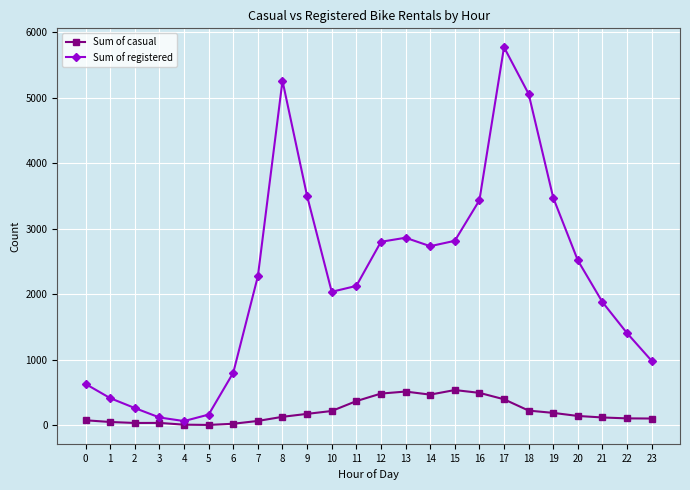

True or false: Sum of registered has more than 0 points higher than both neighbors.

True